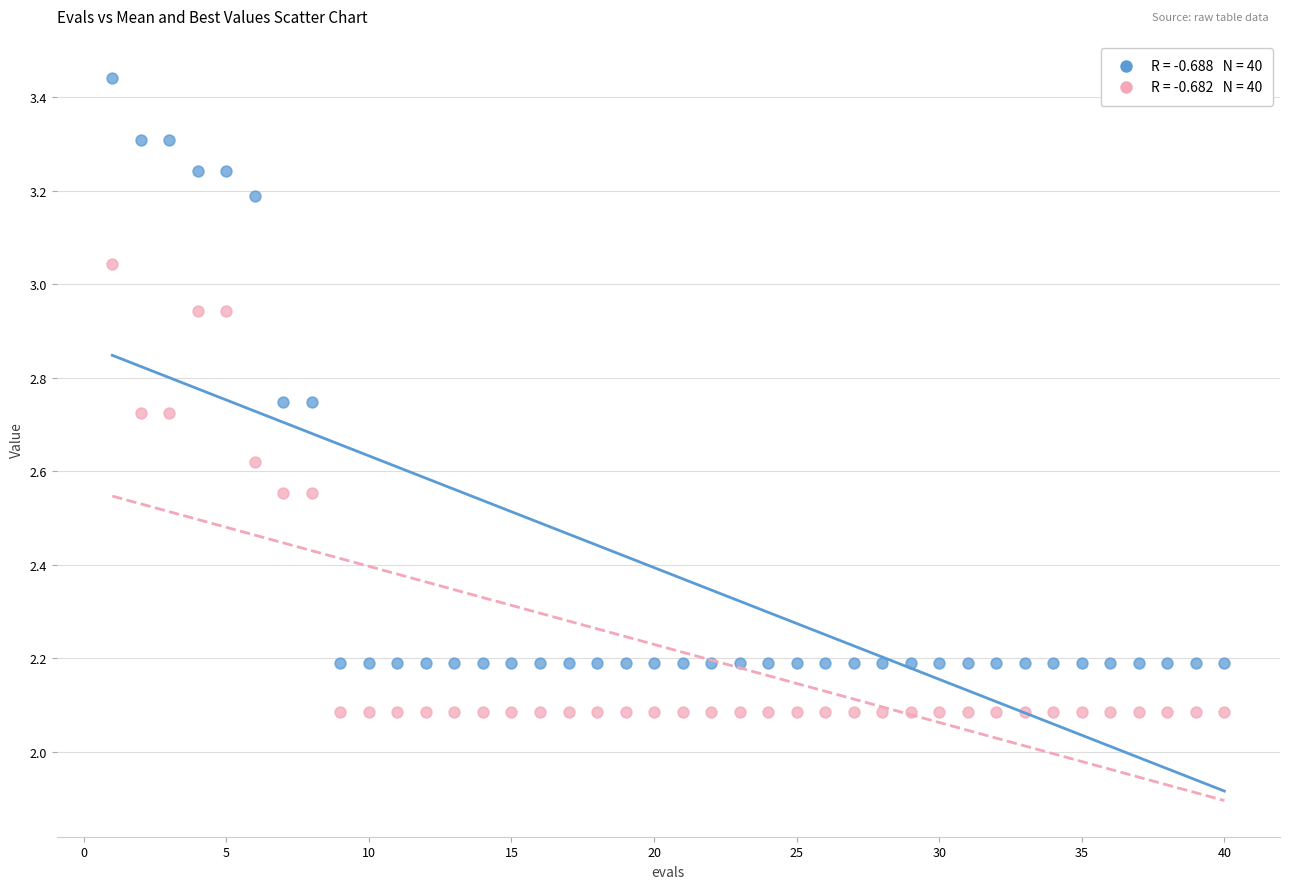

Across all data points, what is the range of X values (max minus min)?

39.0